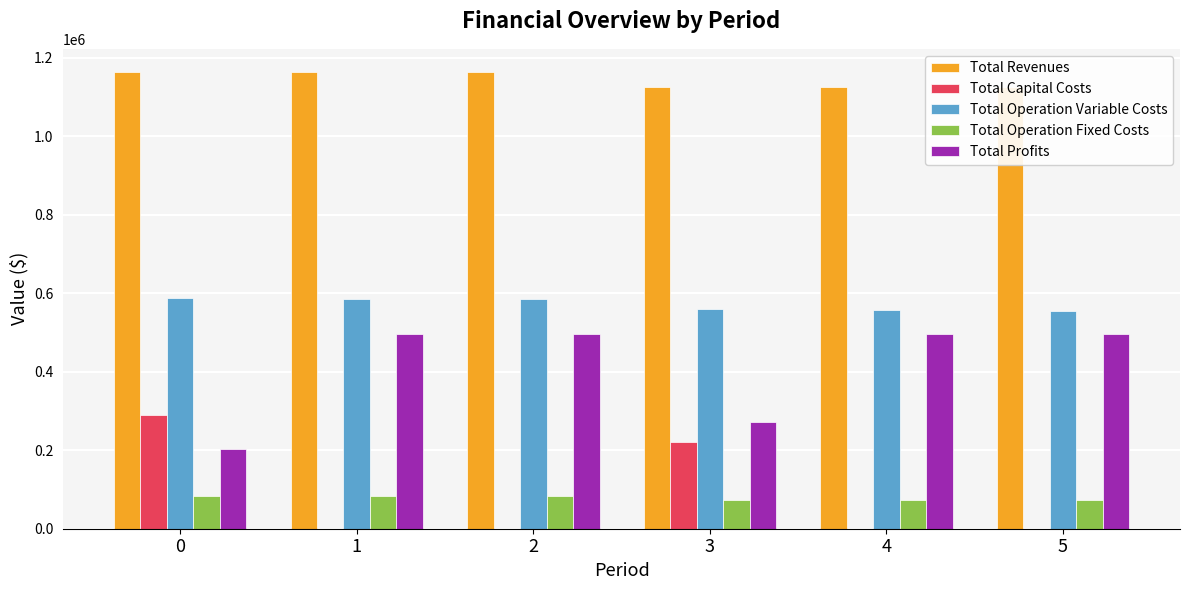

At which category is the sum across all series the highest?

2